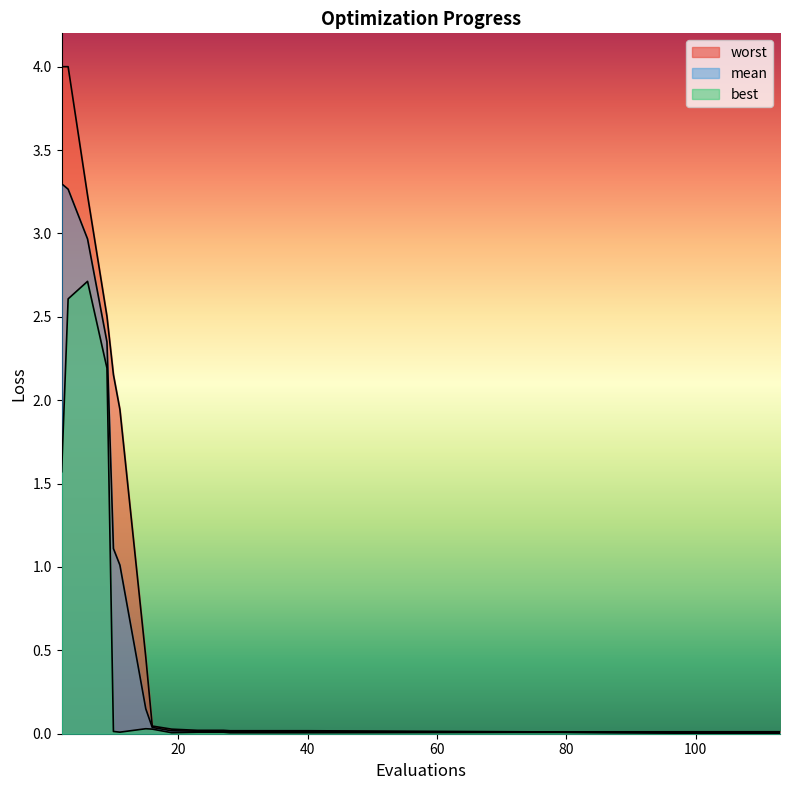

At which category is the sum across all series the highest?

3